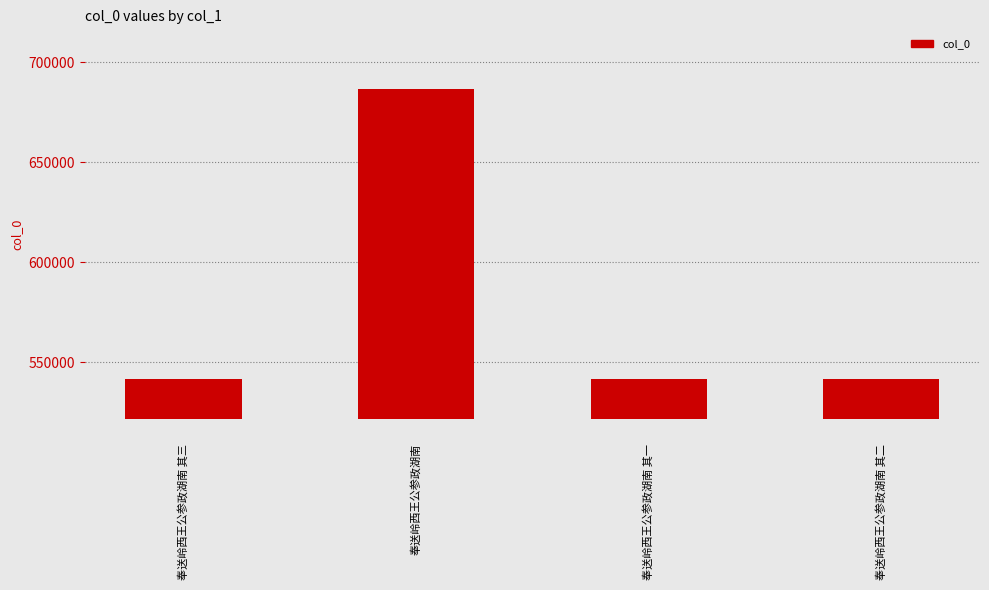

Between 奉送岭西王公参政湖南 其二 and 奉送岭西王公参政湖南 其三, which is larger?

奉送岭西王公参政湖南 其三